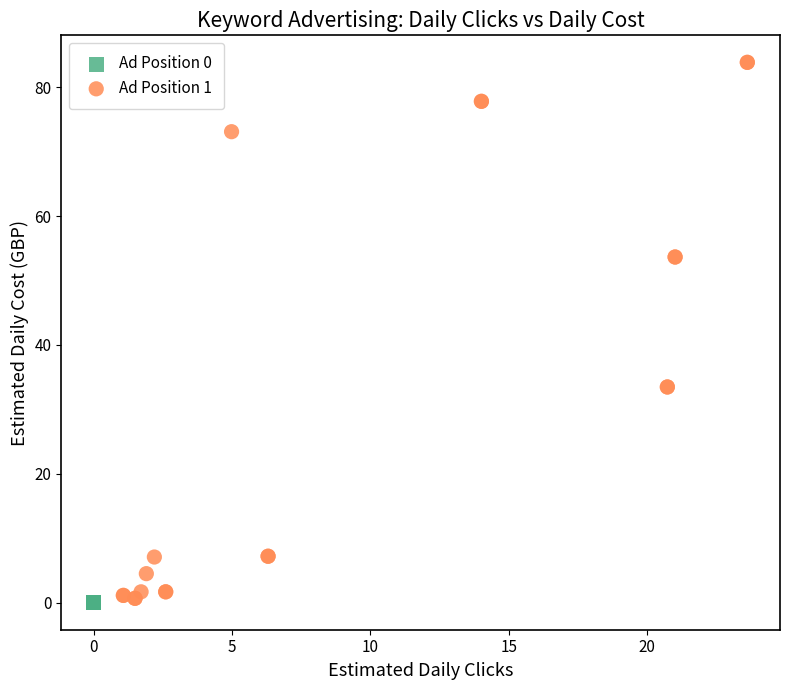

Which series reaches the maximum Y coordinate?

Ad Position 1